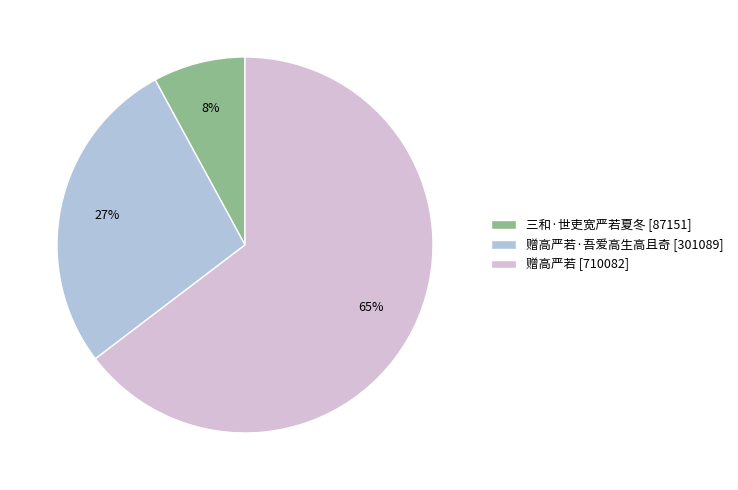

Approximately how many times larger is the value at 赠高严若·吾爱高生高且奇 [301089] compared to 赠高严若 [710082]?

0.4